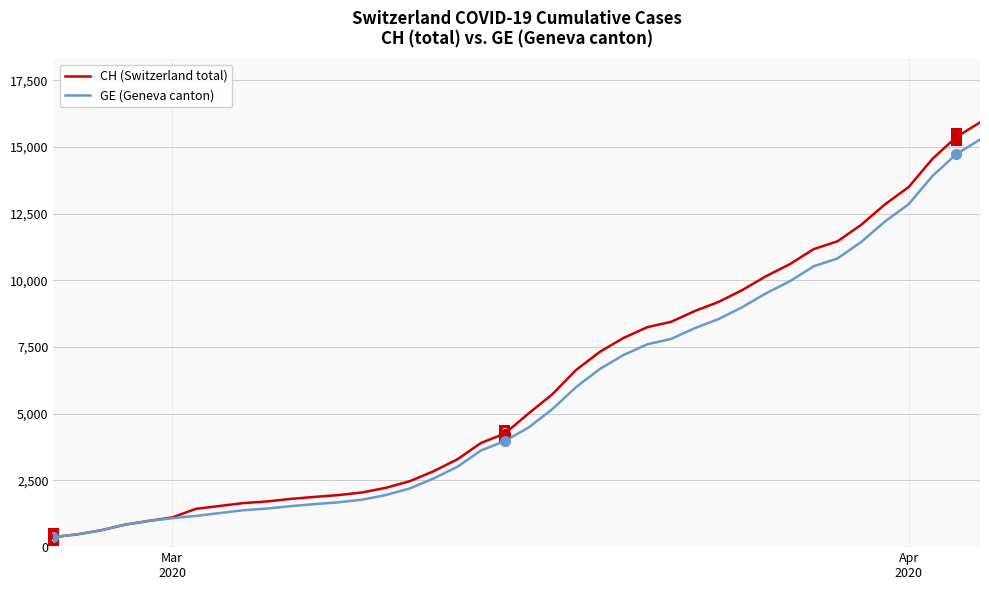

What is the minimum value shown in the chart?

375